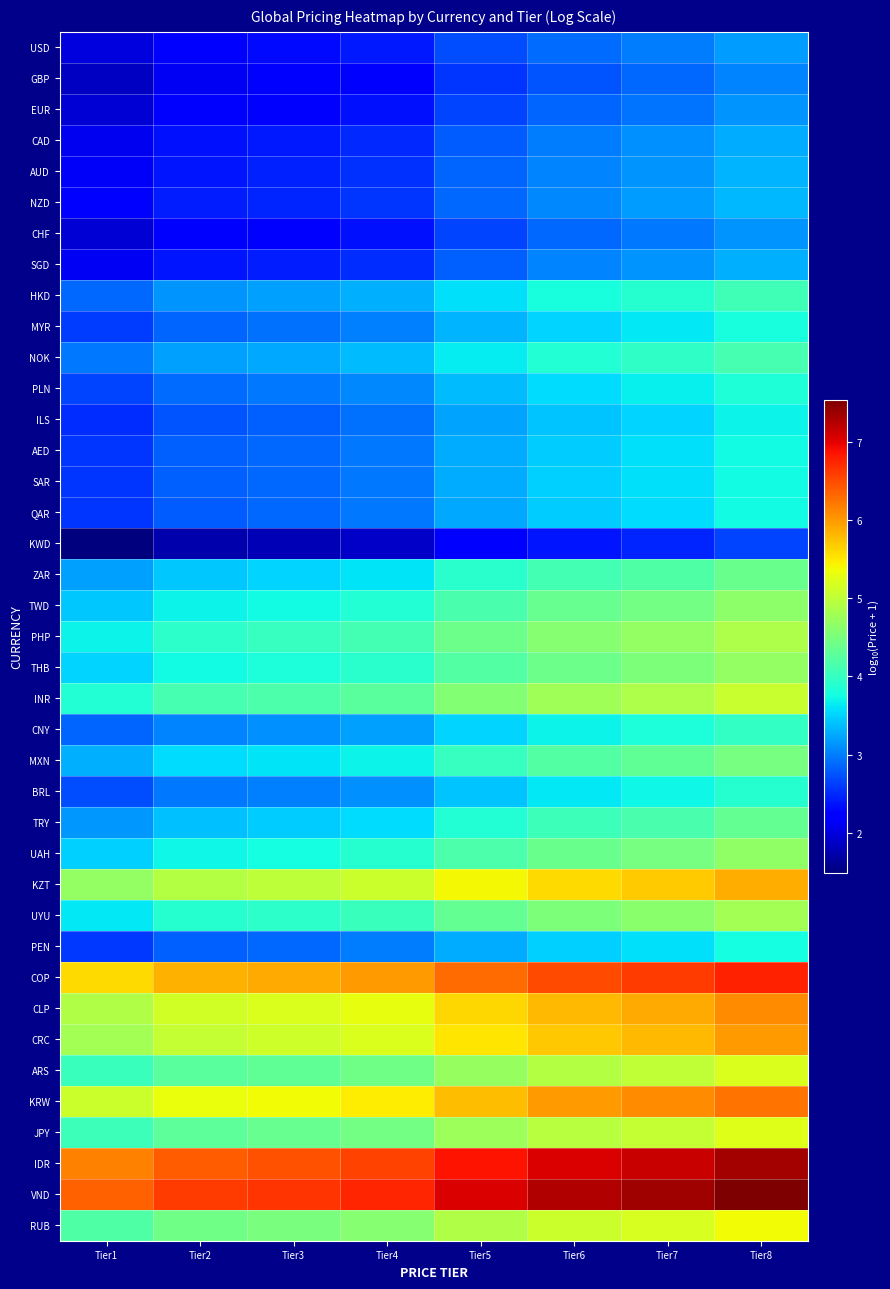

Which series has the largest total across all categories?

VND